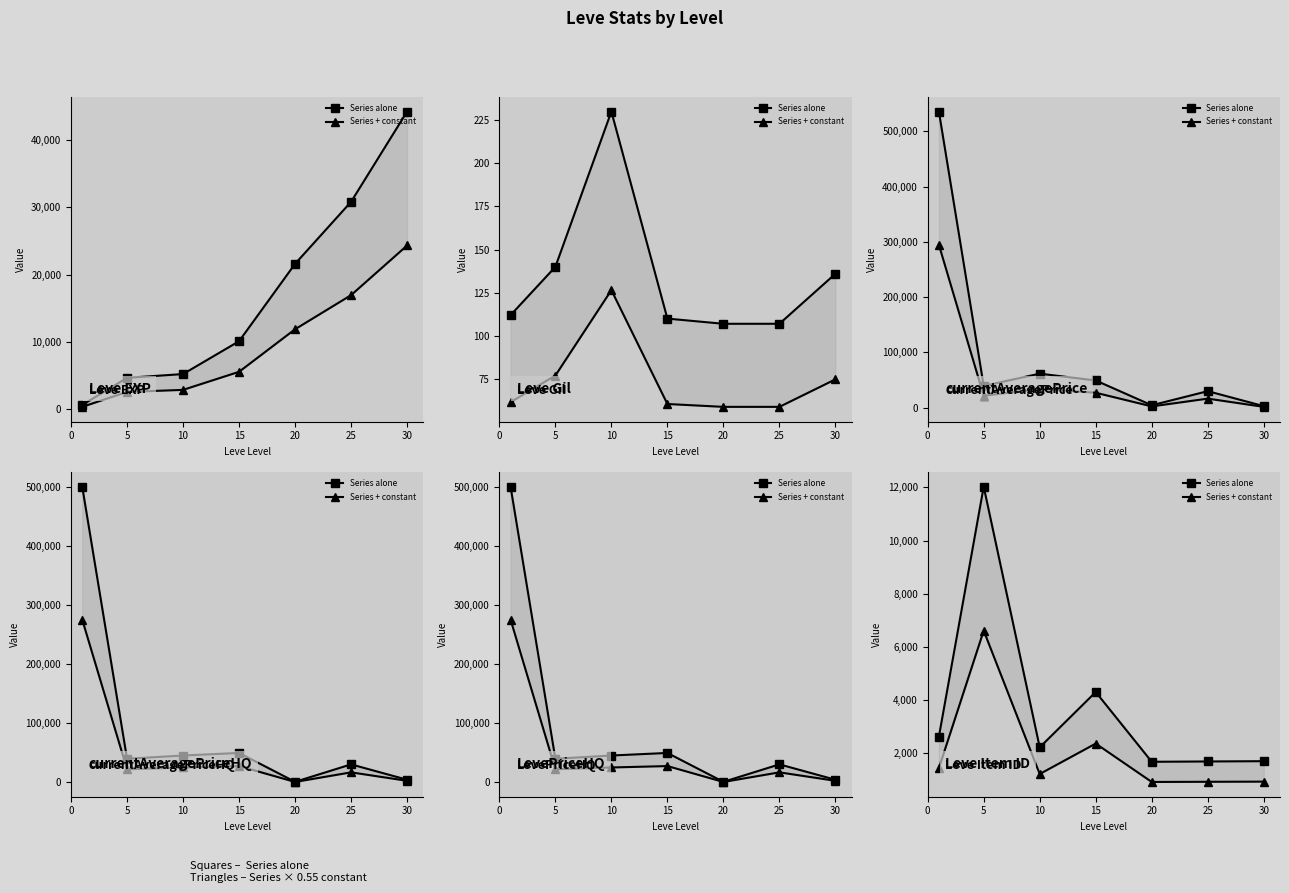

True or false: Series + constant and Series alone cross at least once.

False